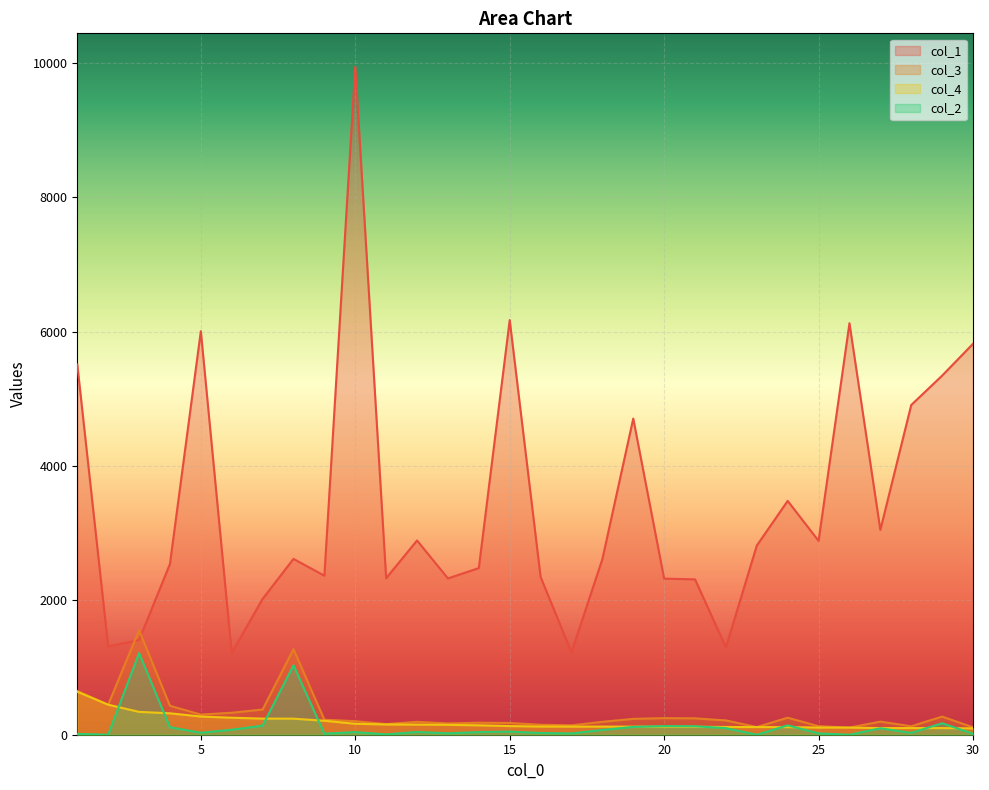

The value of col_1 at 5 is 9522. True or false?

False